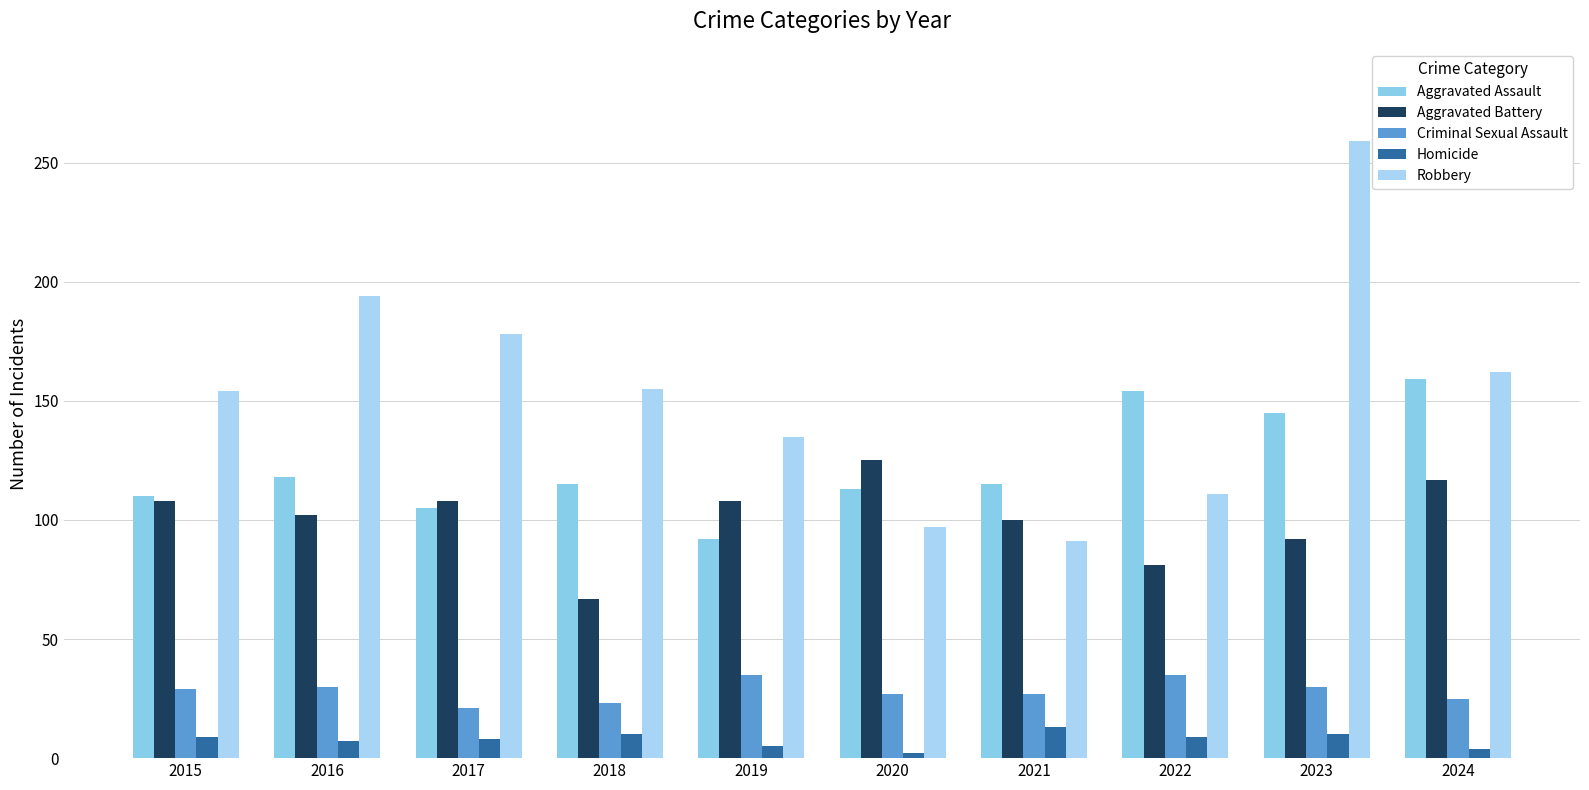

Count the number of categories in the chart.

10